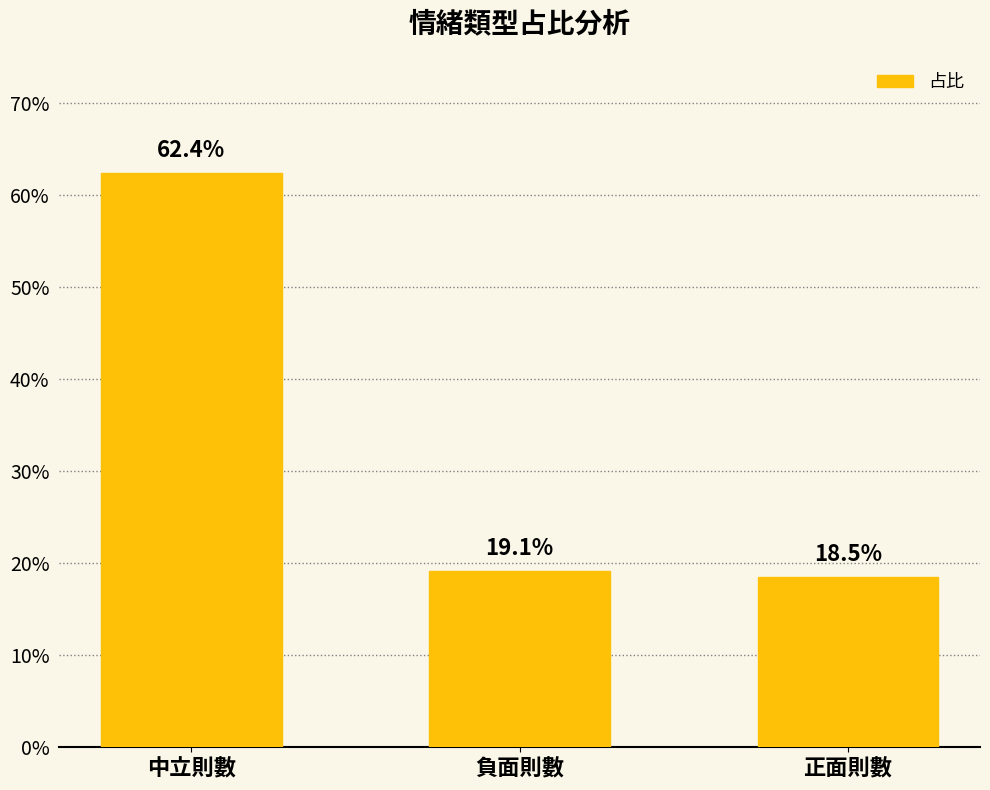

Are the bars grouped side by side (vs. stacked)?

No